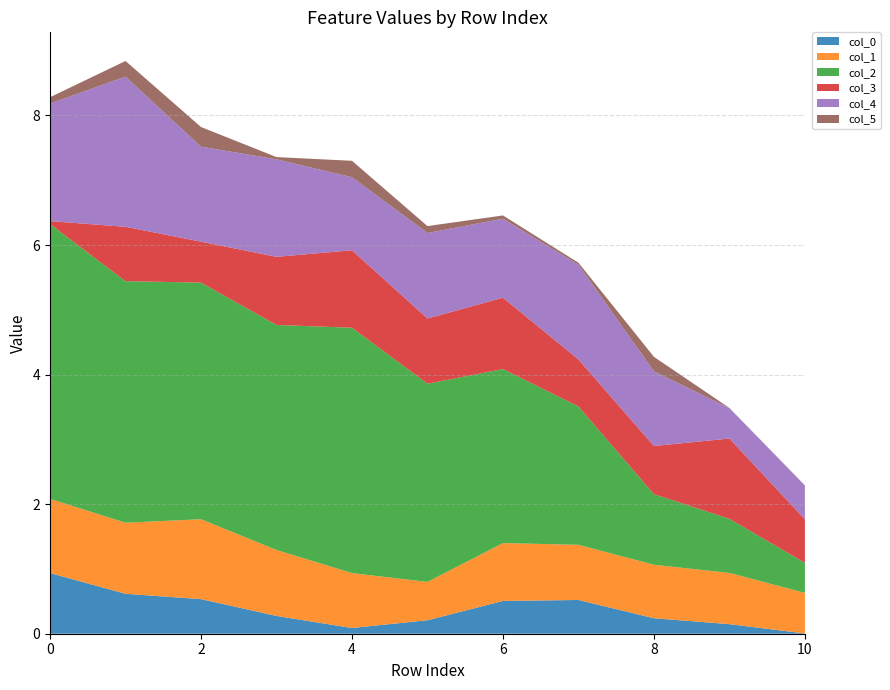

Reading left to right, extract all data points from this chart.

col_0: 0=0.9	1=0.6	2=0.5	3=0.3	4=0.1	5=0.2	6=0.5	7=0.5	8=0.2	9=0.1	10=0.0
col_1: 0=1.1	1=1.1	2=1.2	3=1.0	4=0.8	5=0.6	6=0.9	7=0.9	8=0.8	9=0.8	10=0.6
col_2: 0=4.2	1=3.7	2=3.7	3=3.5	4=3.8	5=3.1	6=2.7	7=2.1	8=1.1	9=0.8	10=0.5
col_3: 0=0.0	1=0.8	2=0.6	3=1.1	4=1.2	5=1.0	6=1.1	7=0.7	8=0.7	9=1.2	10=0.7
col_4: 0=1.8	1=2.3	2=1.5	3=1.5	4=1.1	5=1.3	6=1.2	7=1.5	8=1.2	9=0.5	10=0.5
col_5: 0=0.1	1=0.2	2=0.3	3=0.0	4=0.3	5=0.1	6=0.1	7=0.0	8=0.2	9=0.0	10=0.0